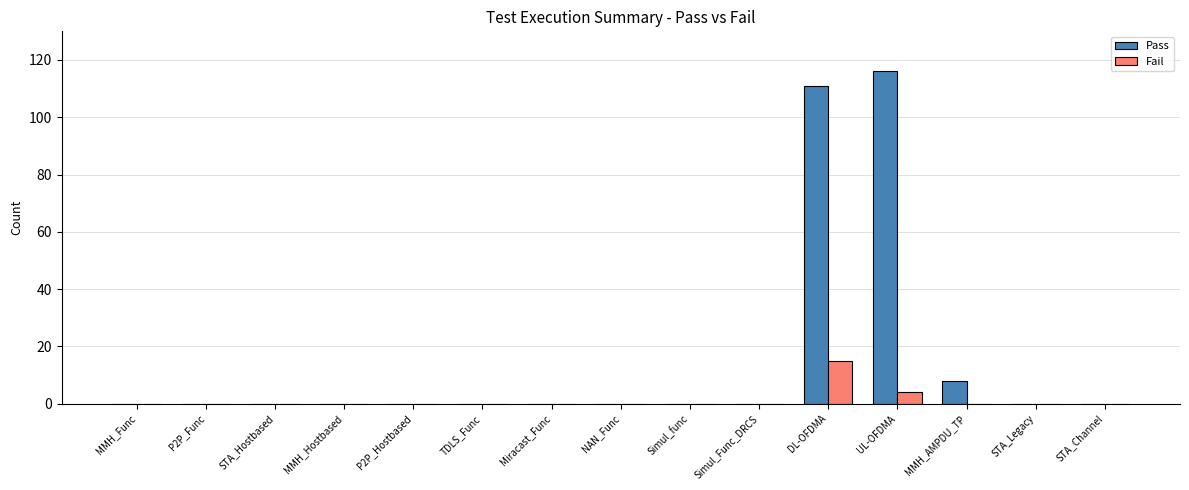

How many data points does each series have?

15